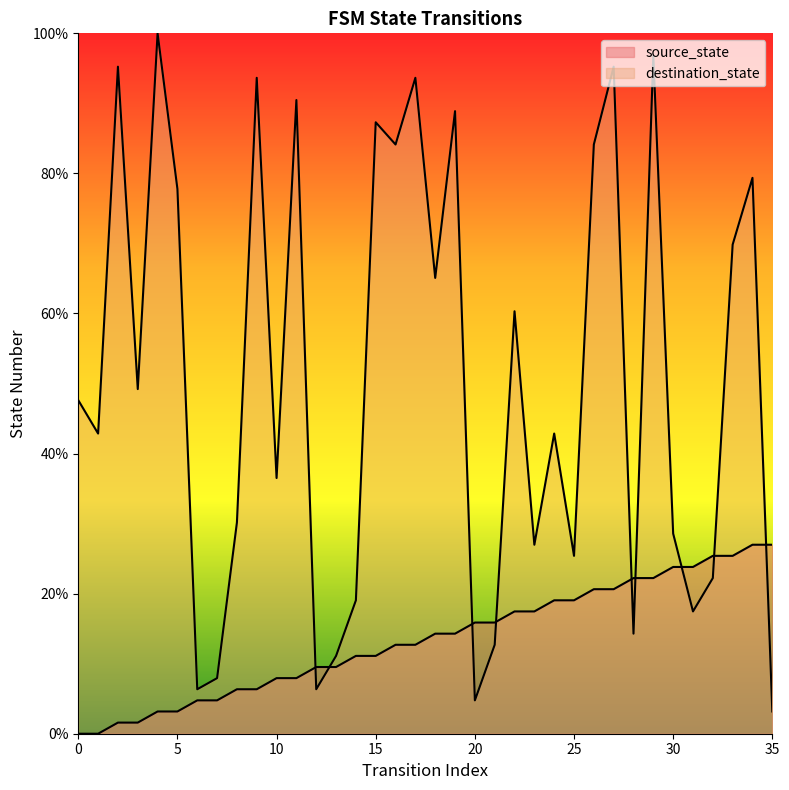

Rank the series at 7 from highest to lowest value.

destination_state, source_state